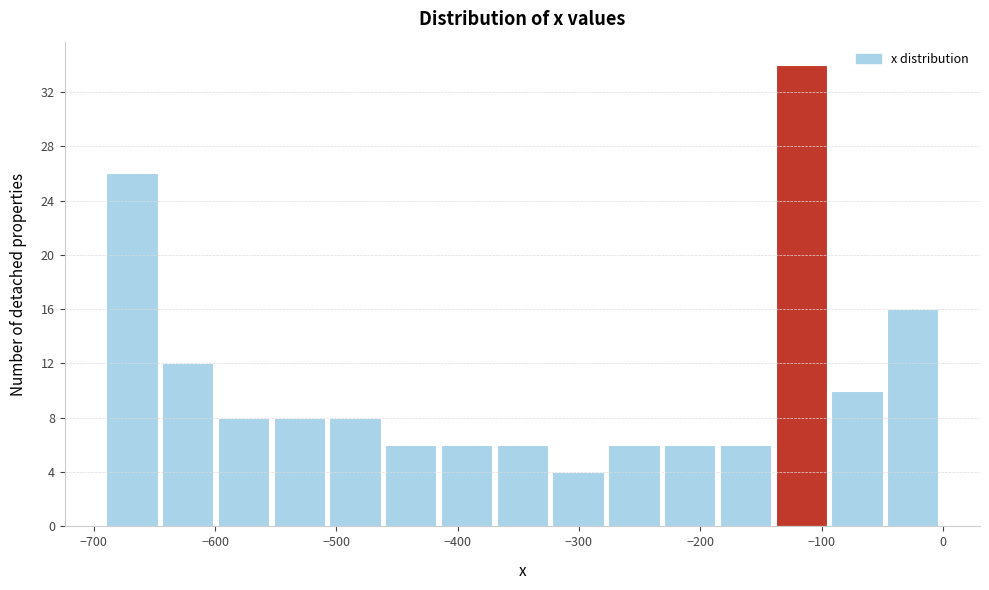

Reading left to right, transcribe this chart: for each bar, give the range it covers on the x-axis and its height. Neither the bar edges nor the heights are printed on the chart, so give them approximately, as read against the axes.

-690 to -640: 26
-640 to -600: 12
-600 to -550: 8
-550 to -510: 8
-510 to -460: 8
-460 to -410: 6
-410 to -370: 6
-370 to -320: 6
-320 to -280: 4
-280 to -230: 6
-230 to -180: 6
-180 to -140: 6
-140 to -90: 34
-90 to -50: 10
-50 to 0: 16